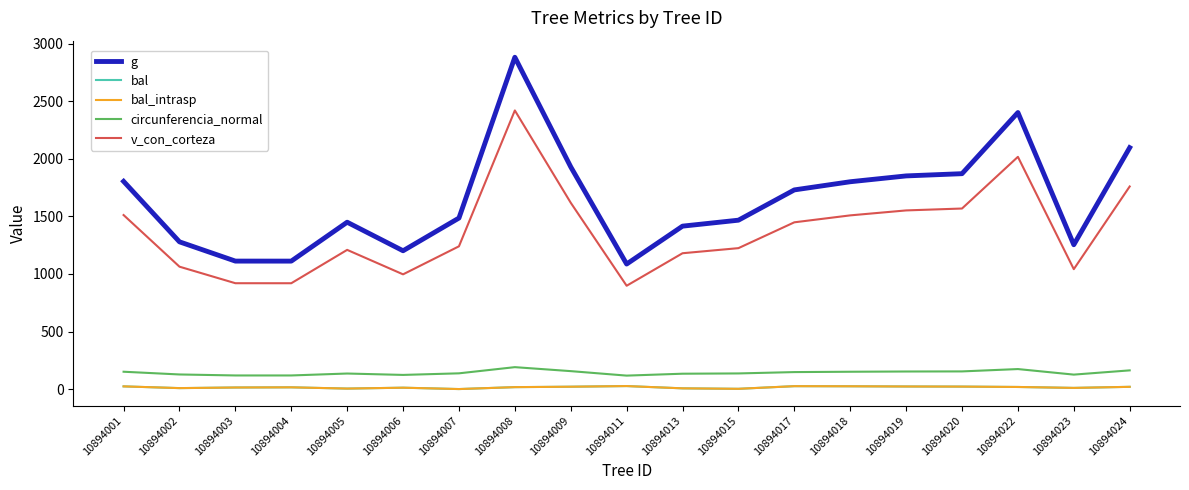

Does the chart have visible grid lines?

No